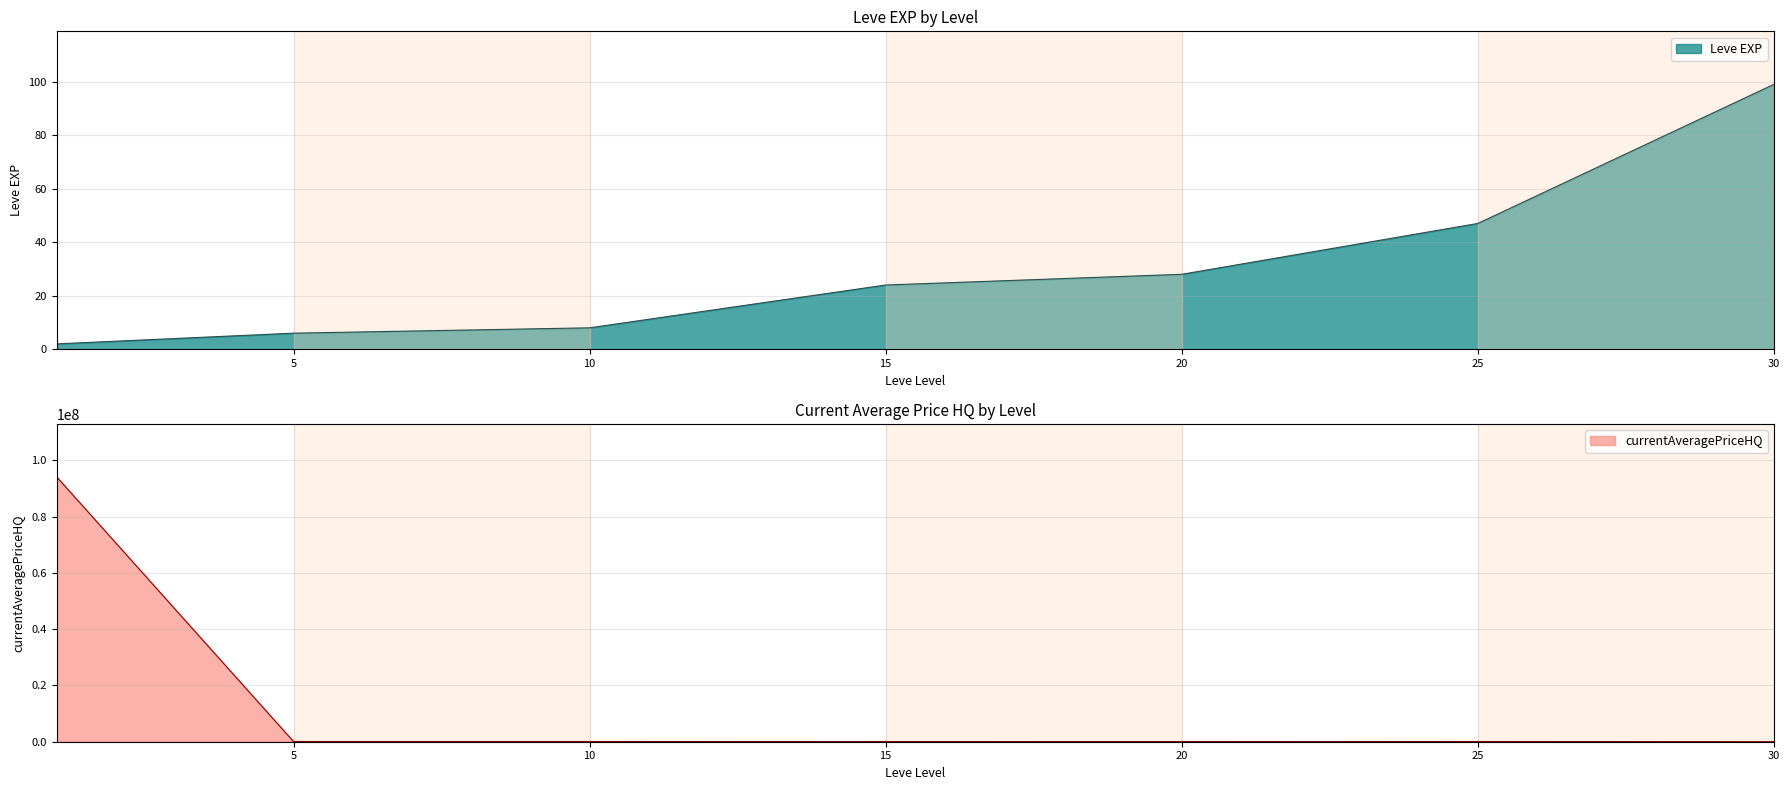

Which series has the largest total across all categories?

currentAveragePriceHQ